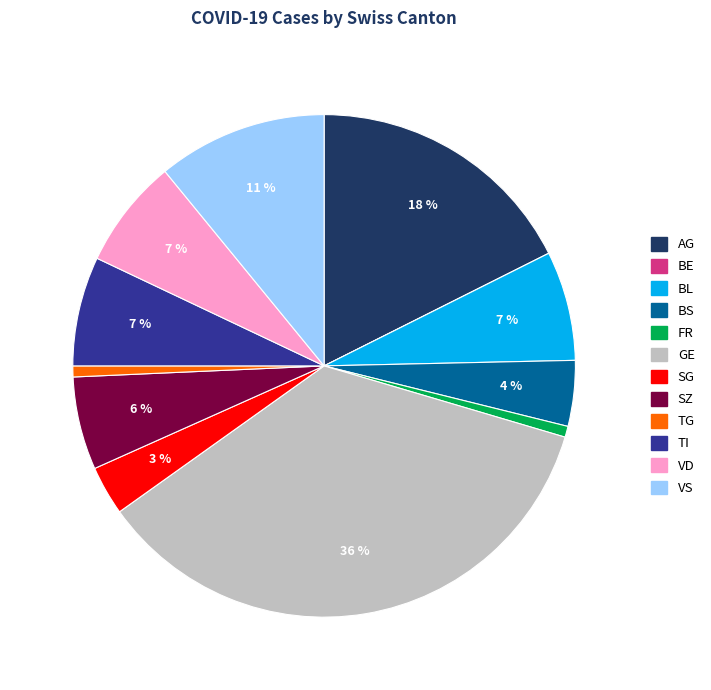

Approximately how many times larger is the value at SG compared to VS?

0.3